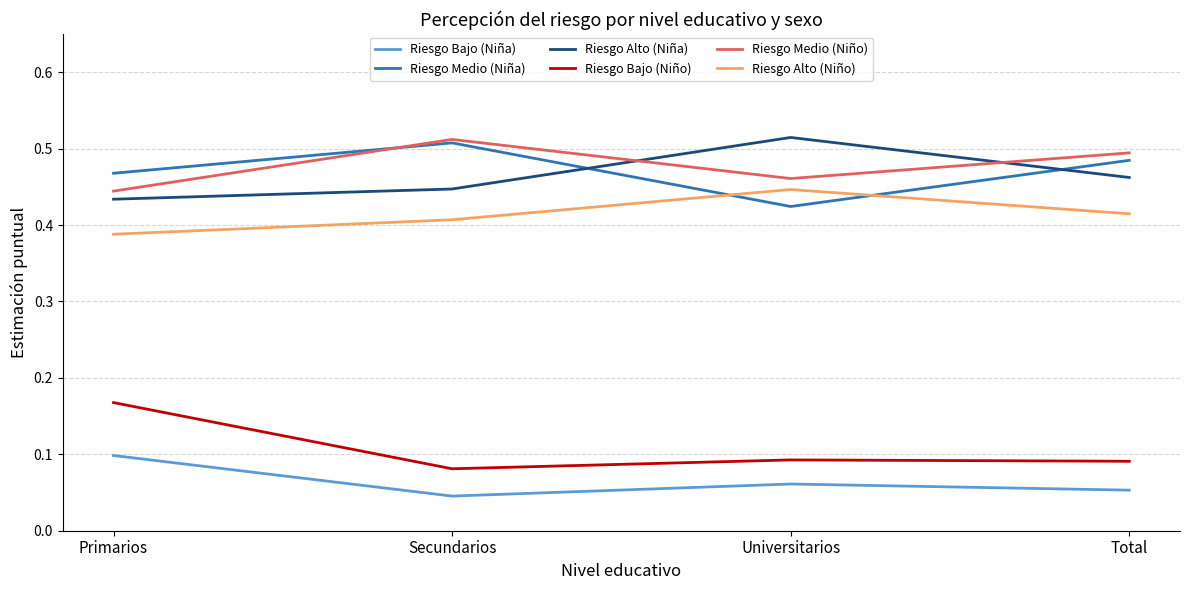

Between Secundarios and Universitarios, which series saw the biggest shift?

Riesgo Medio (Niña)